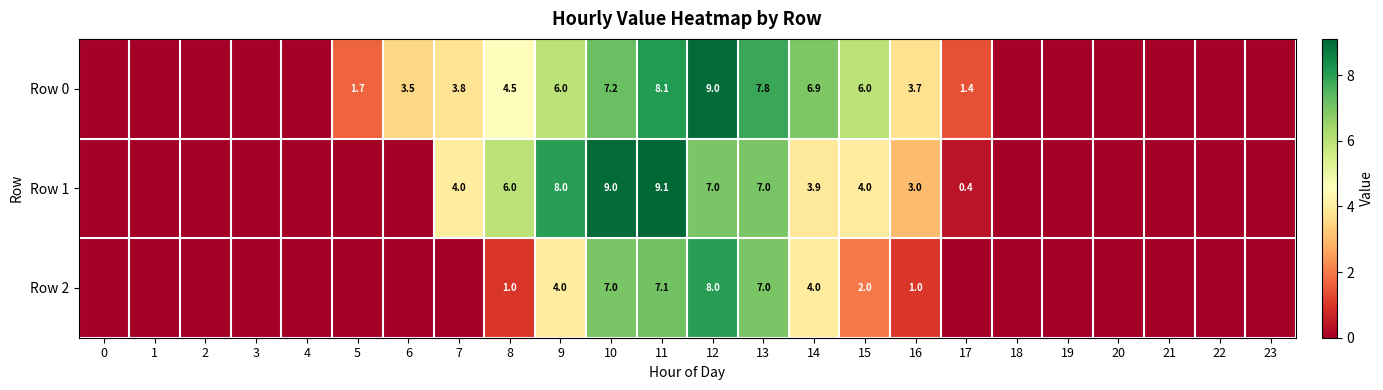

Between 16 and 23, which is larger?

16